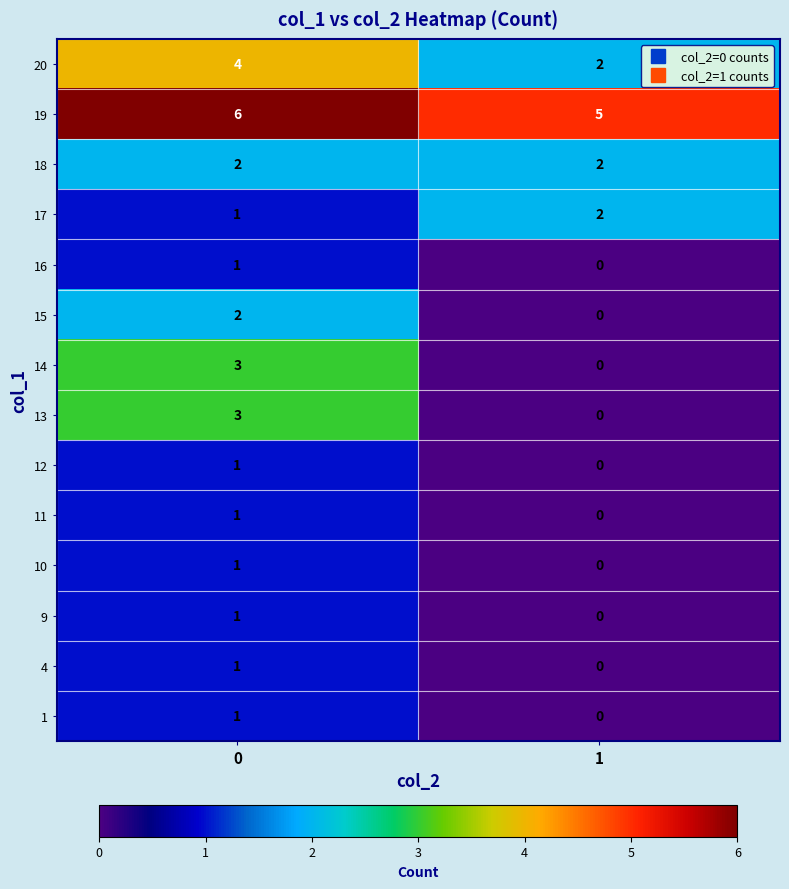

The value of 9 at 1 is -1. True or false?

False